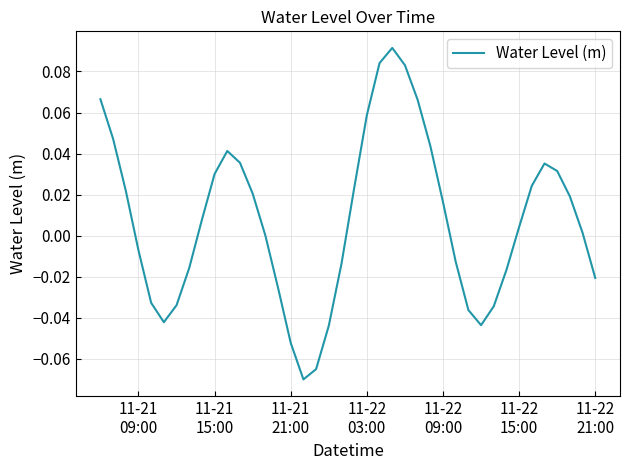

How many lines are shown in the chart?

1